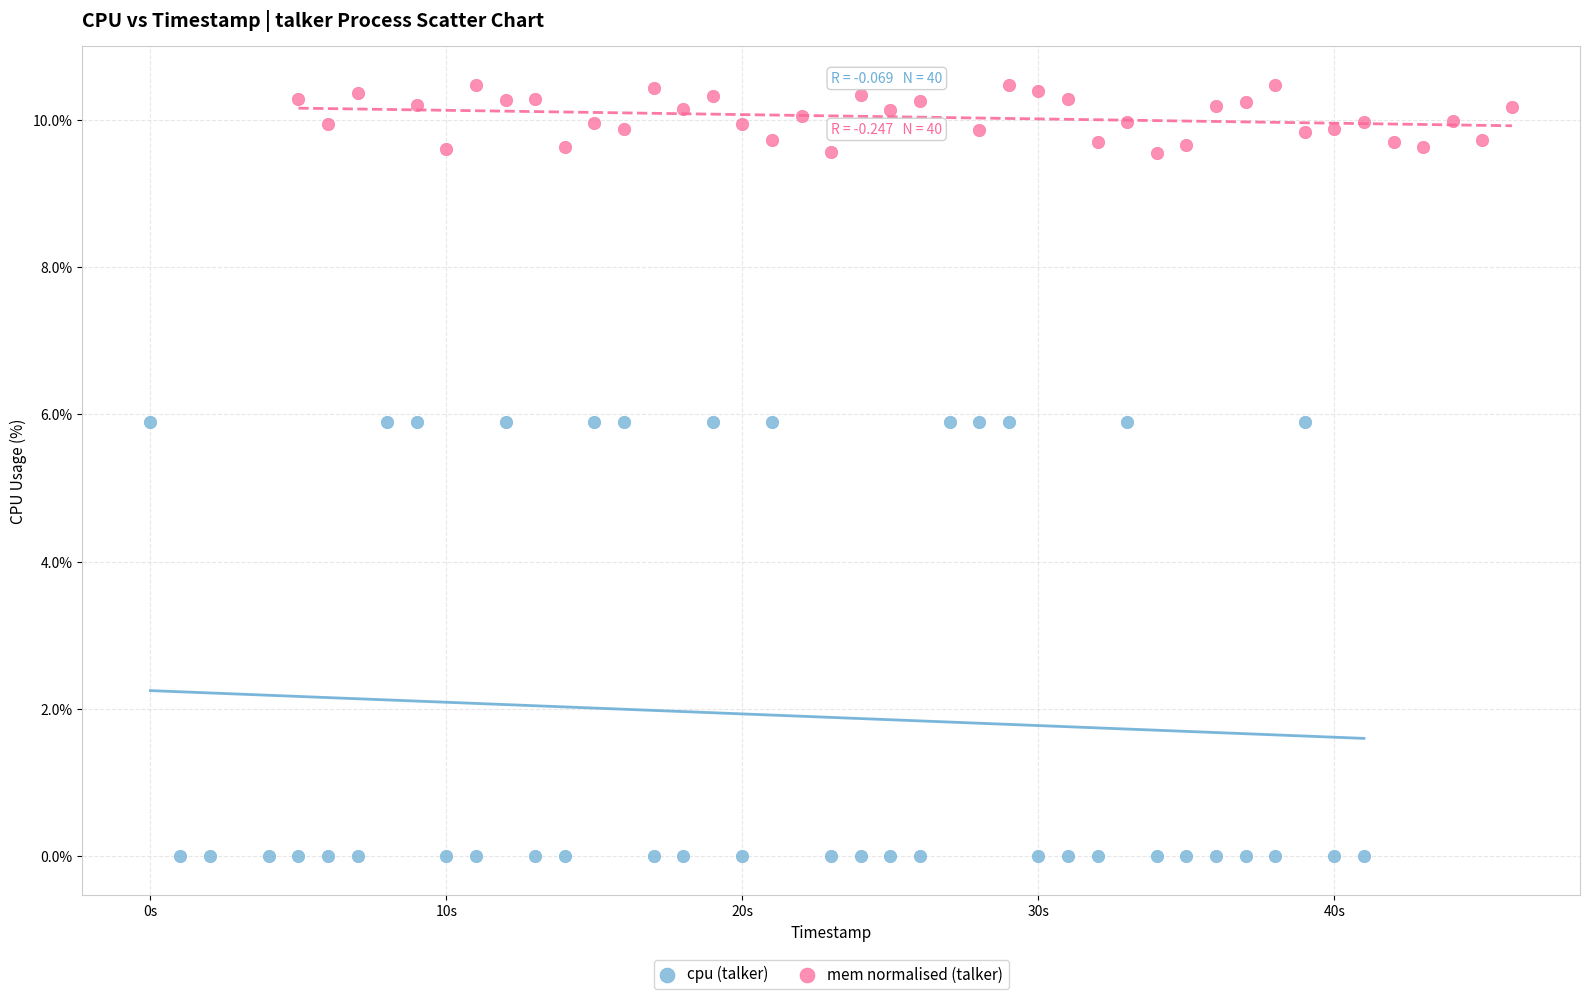

Which series contains the lowest Y value?

cpu (talker)